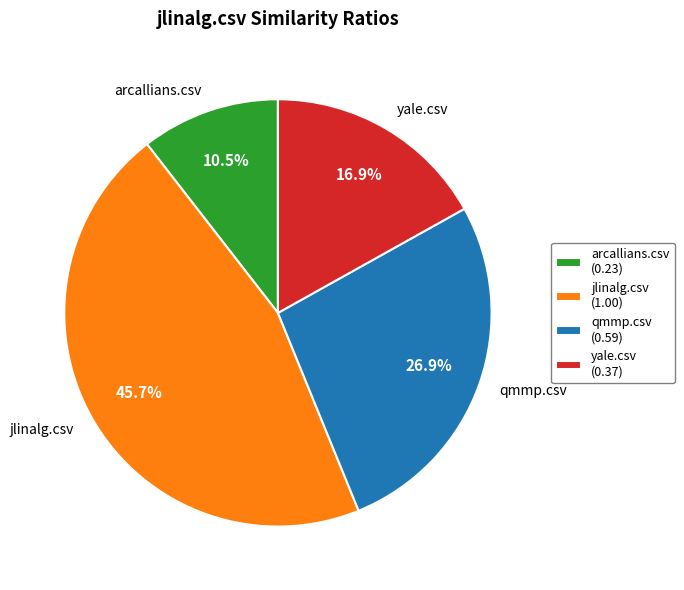

Which category has the smallest portion of the pie?

arcallians.csv